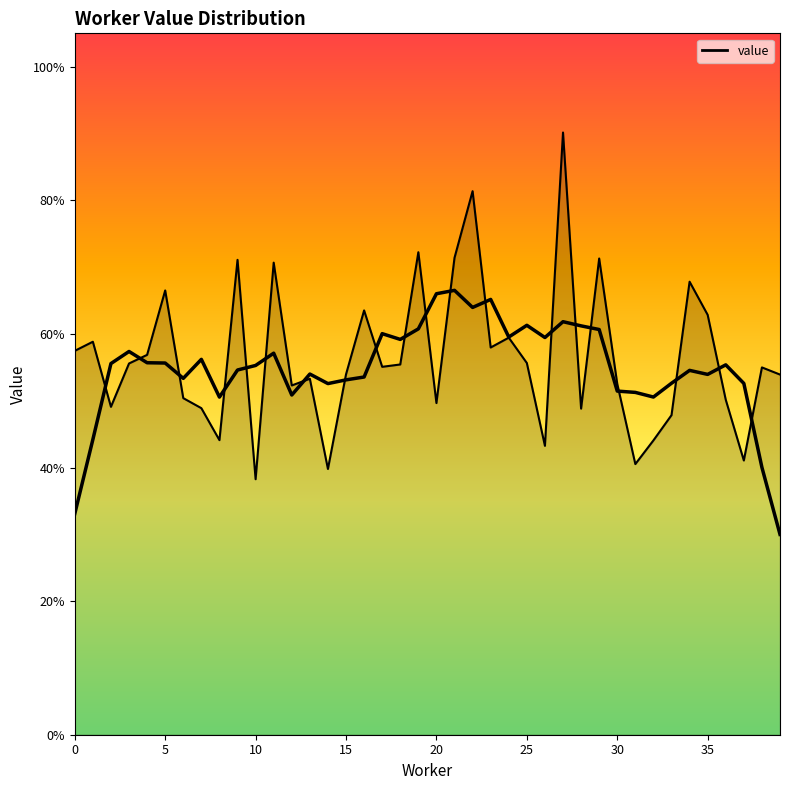

How many distinct data groups are displayed?

1